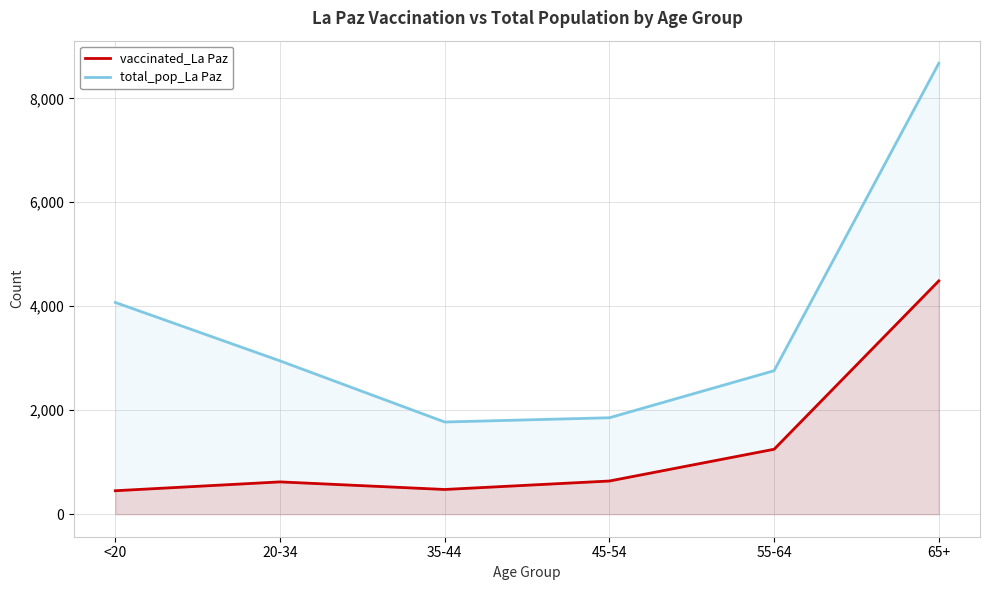

True or false: total_pop_La Paz and vaccinated_La Paz cross at least once.

False